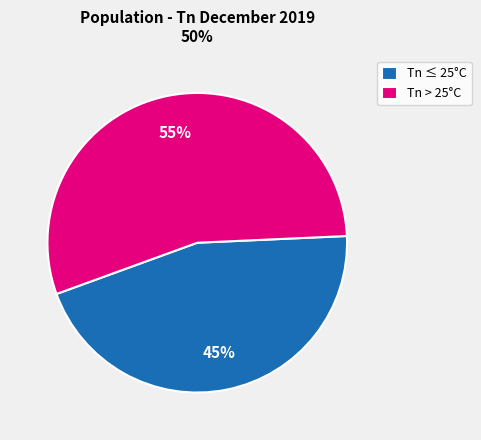

Which has a higher value, Tn ≤ 25°C or Tn > 25°C?

Tn > 25°C